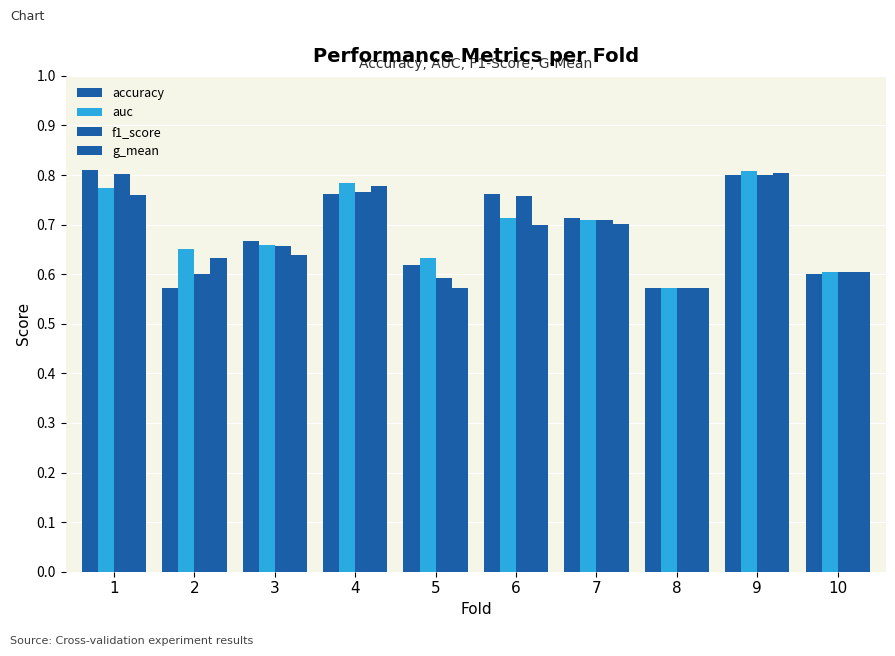

Reading left to right, extract all data points from this chart.

accuracy: 1=0.8	2=0.6	3=0.7	4=0.8	5=0.6	6=0.8	7=0.7	8=0.6	9=0.8	10=0.6
auc: 1=0.8	2=0.7	3=0.7	4=0.8	5=0.6	6=0.7	7=0.7	8=0.6	9=0.8	10=0.6
f1_score: 1=0.8	2=0.6	3=0.7	4=0.8	5=0.6	6=0.8	7=0.7	8=0.6	9=0.8	10=0.6
g_mean: 1=0.8	2=0.6	3=0.6	4=0.8	5=0.6	6=0.7	7=0.7	8=0.6	9=0.8	10=0.6